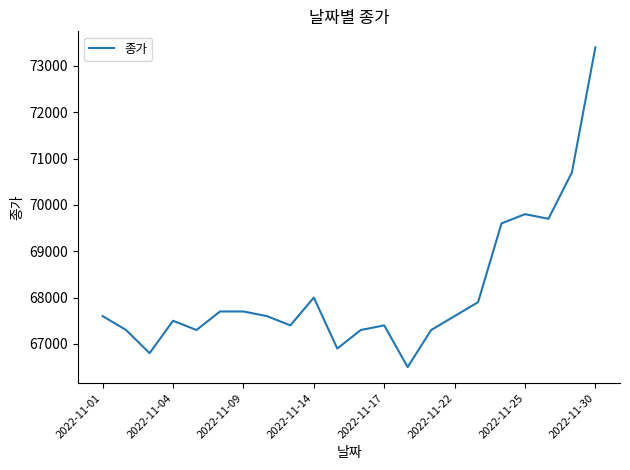

Reading right to left, what are all the values shown in this chart?

73400	70700	69700	69800	69600	67900	67600	67300	66500	67400	67300	66900	68000	67400	67600	67700	67700	67300	67500	66800	67300	67600